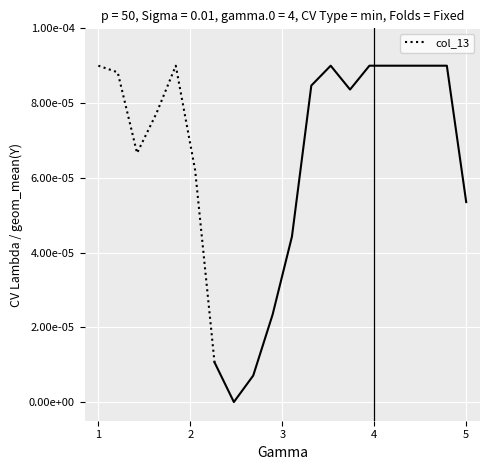

Where is the first local minimum?

3